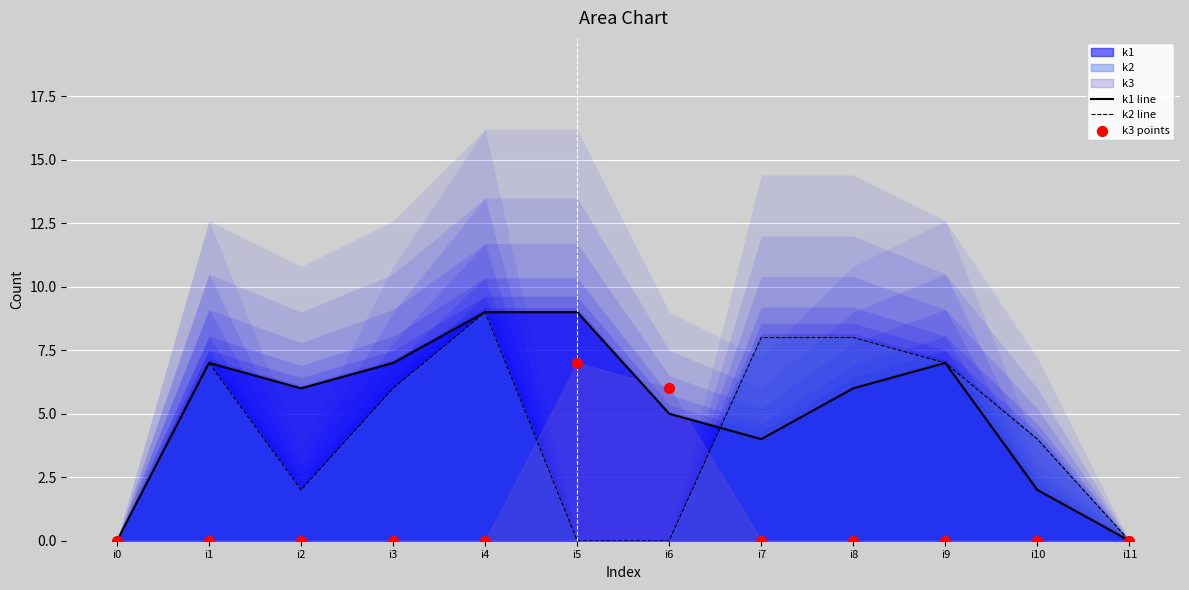

What is the total value across all series at i3?

13